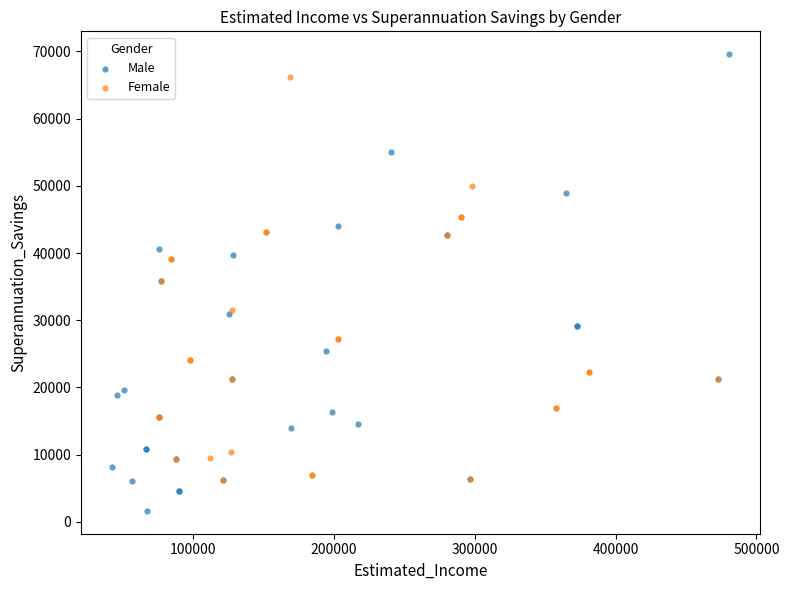

What are all the series names shown in the legend?

Male, Female